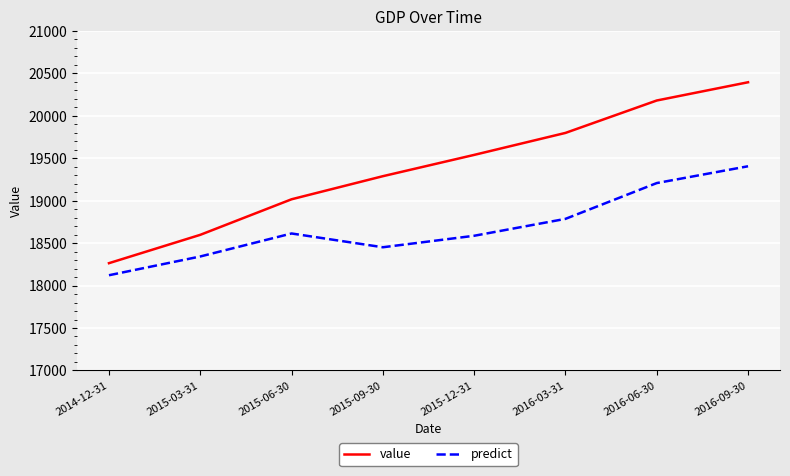

Which label corresponds to the smallest value in the chart?

2014-12-31